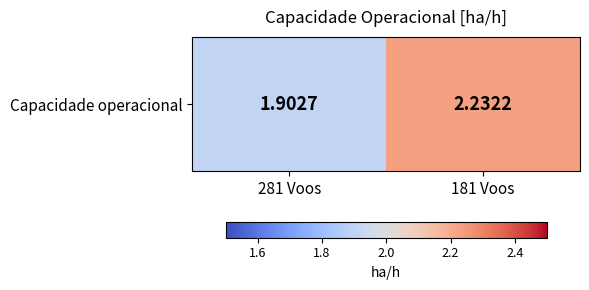

Reading left to right, list all the values displayed in this chart.

1.9	2.2